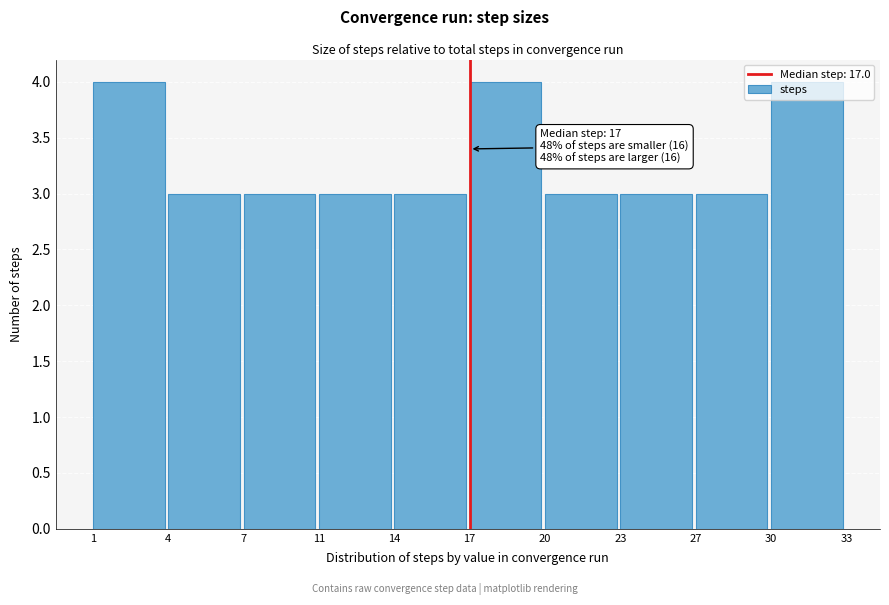

What is the smallest value displayed?

3